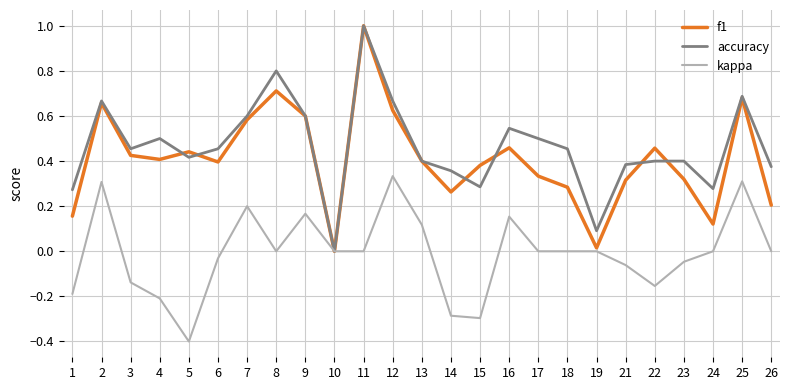

How many values in accuracy are above zero?

24